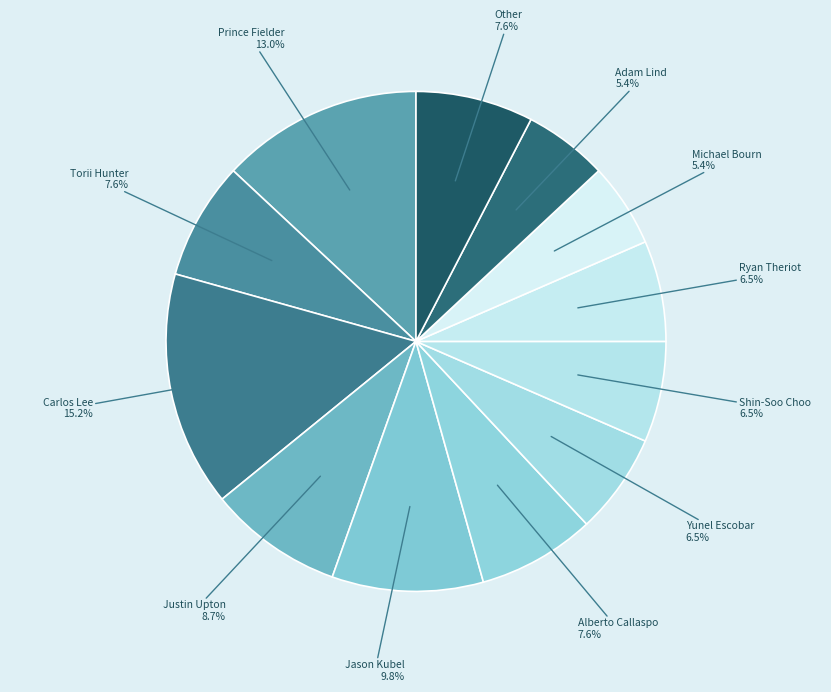

Count the number of slices in the pie.

12